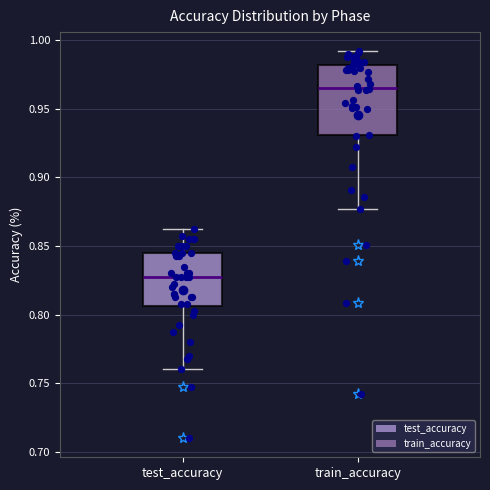

Which box has the lowest median line?

test_accuracy